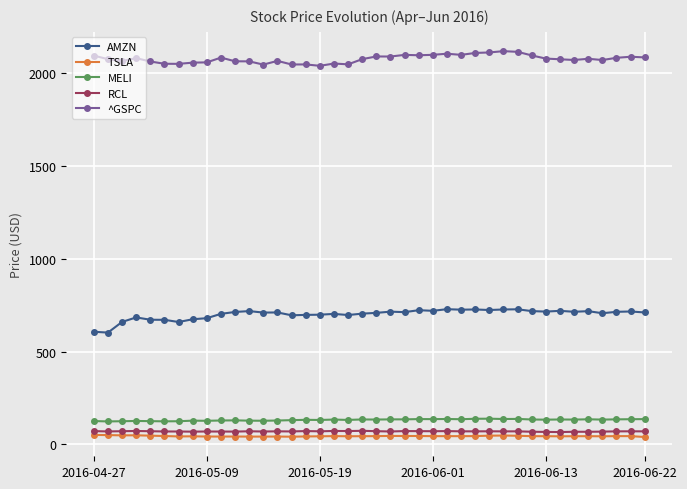

At how many categories does at least one series exceed 1101?

40